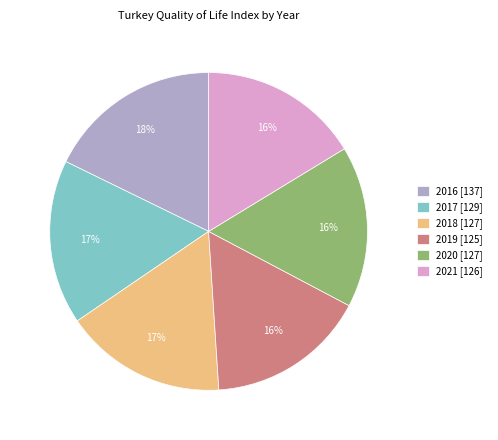

Between 2016 [137] and 2020 [127], which is larger?

2016 [137]